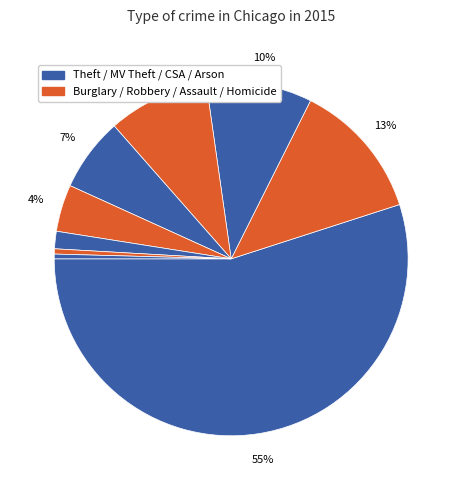

Count the number of slices in the pie.

9